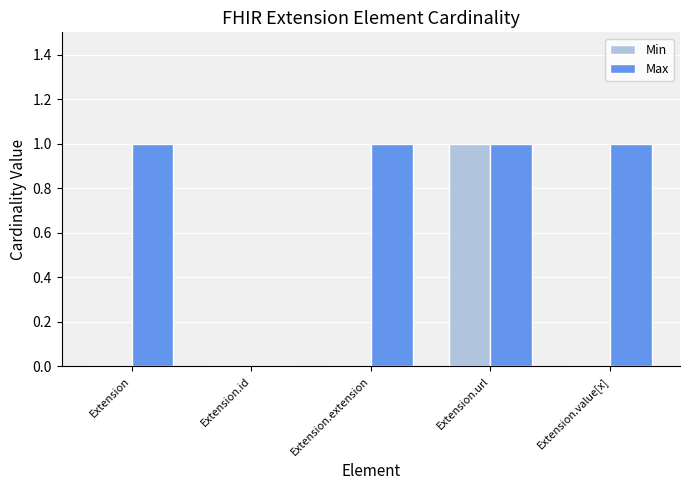

True or false: Max has a value of 0 at Extension.id.

True